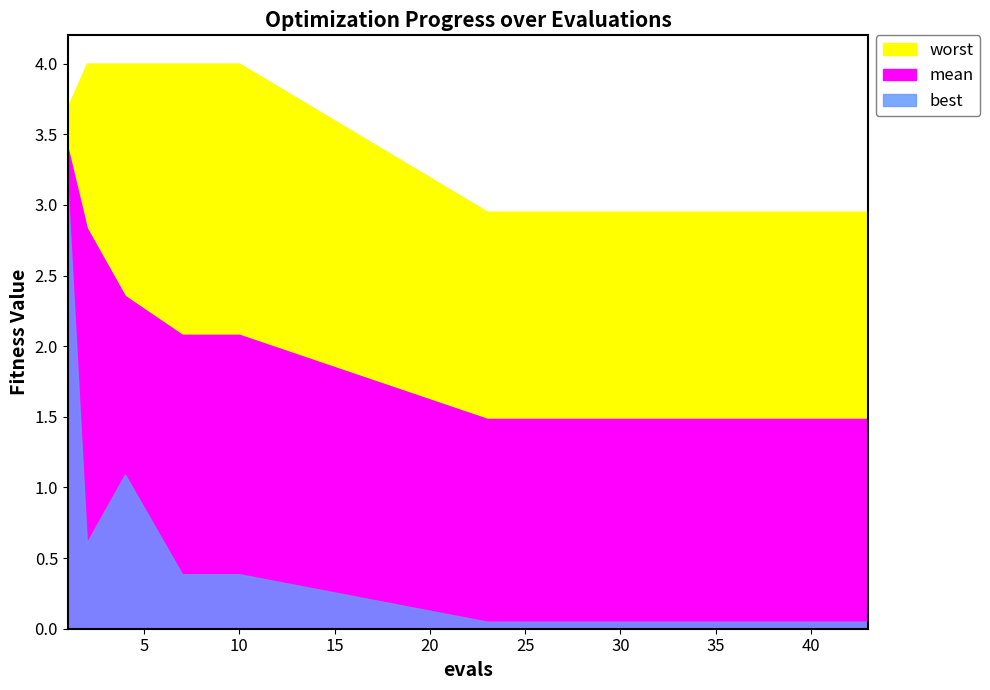

True or false: mean and best intersect in this chart.

False